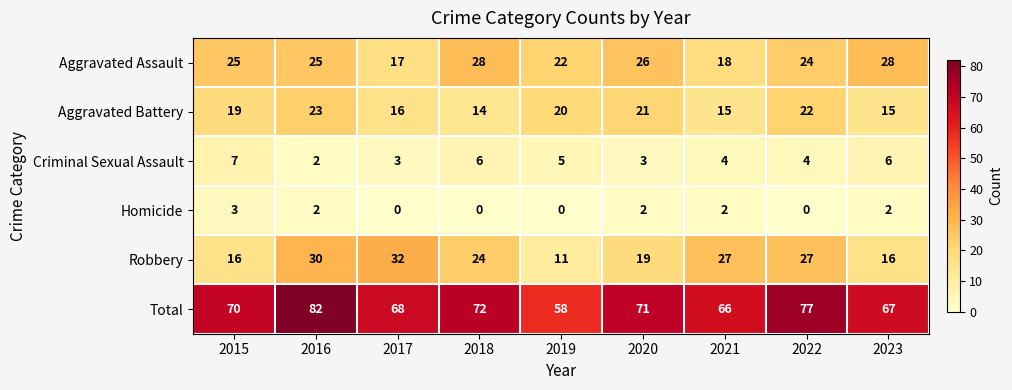

List the series in order of their peak value, highest first.

Total, Robbery, Aggravated Assault, Aggravated Battery, Criminal Sexual Assault, Homicide